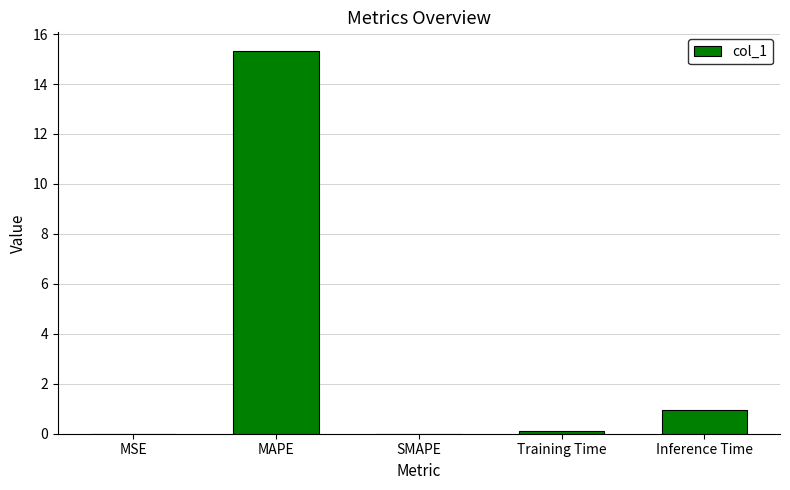

Which category has the highest value across all series?

MAPE